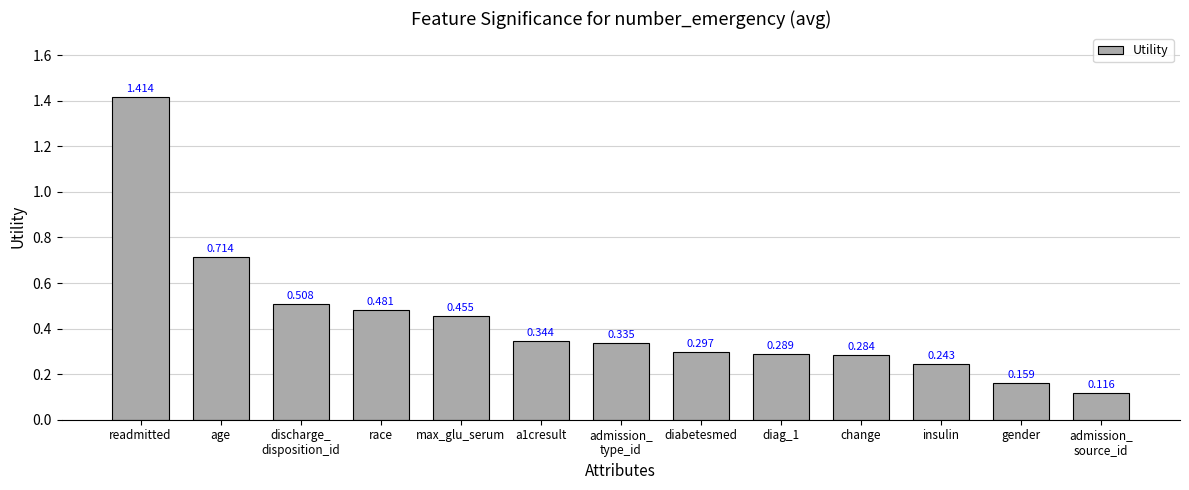

What is the label of the 6th bar from the right?

diabetesmed